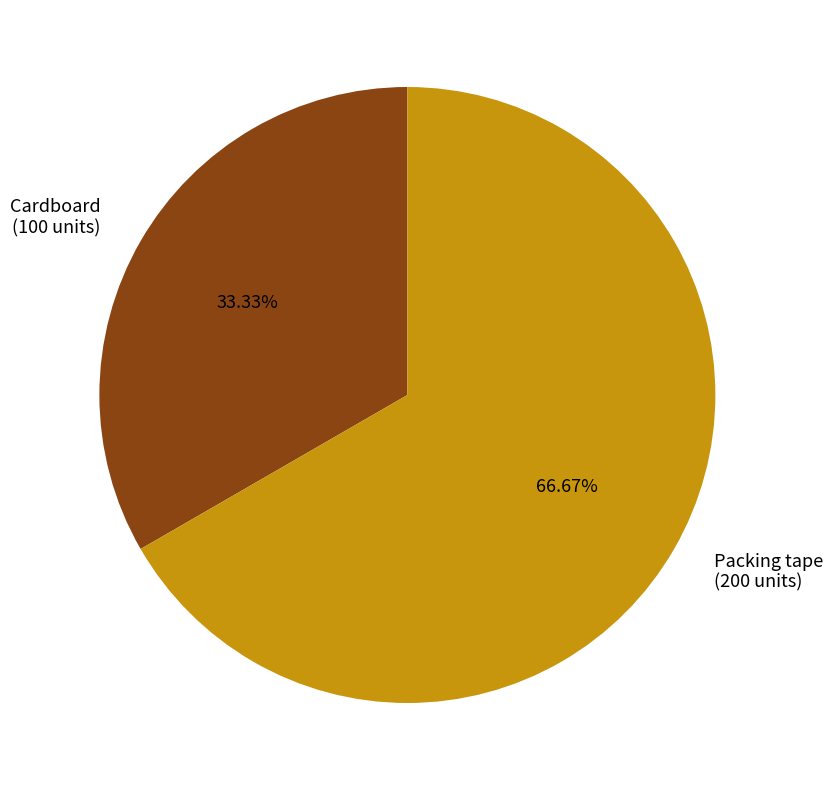

Is there any slice that represents more than half of the pie?

Yes